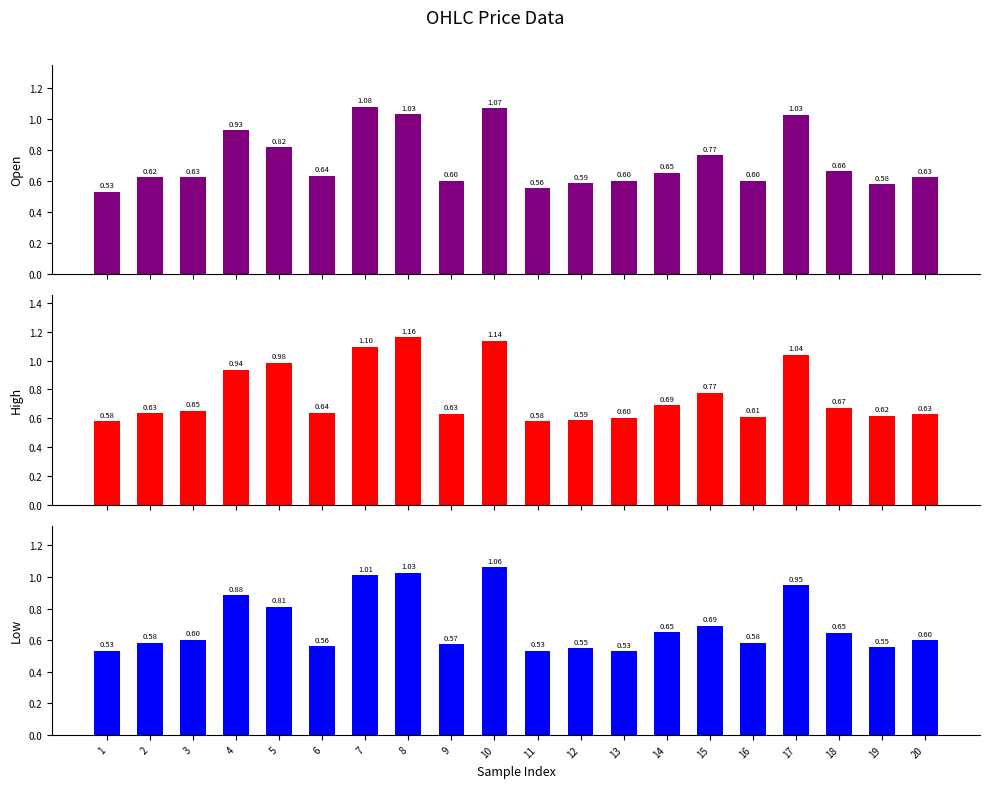

What is the minimum value for low?

0.5